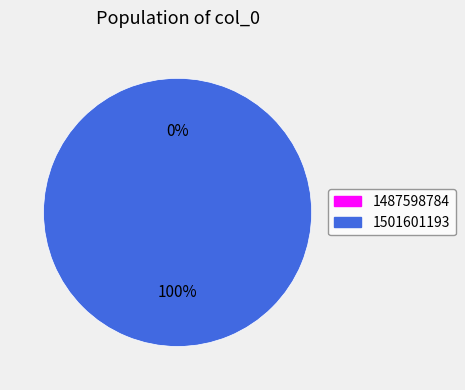

The 1501601193 slice represents 99% of the pie. True or false?

False